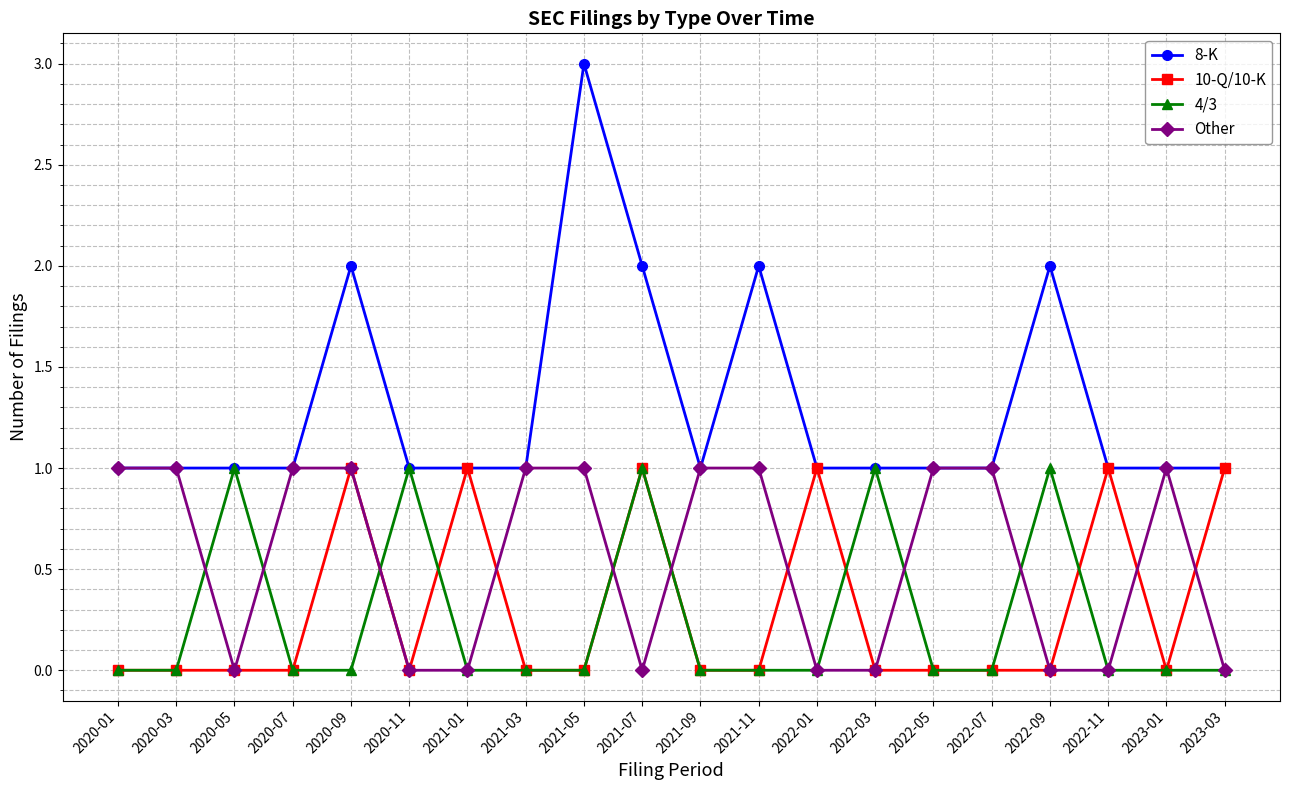

What is the spread (max minus min) of values at 2021-03?

1